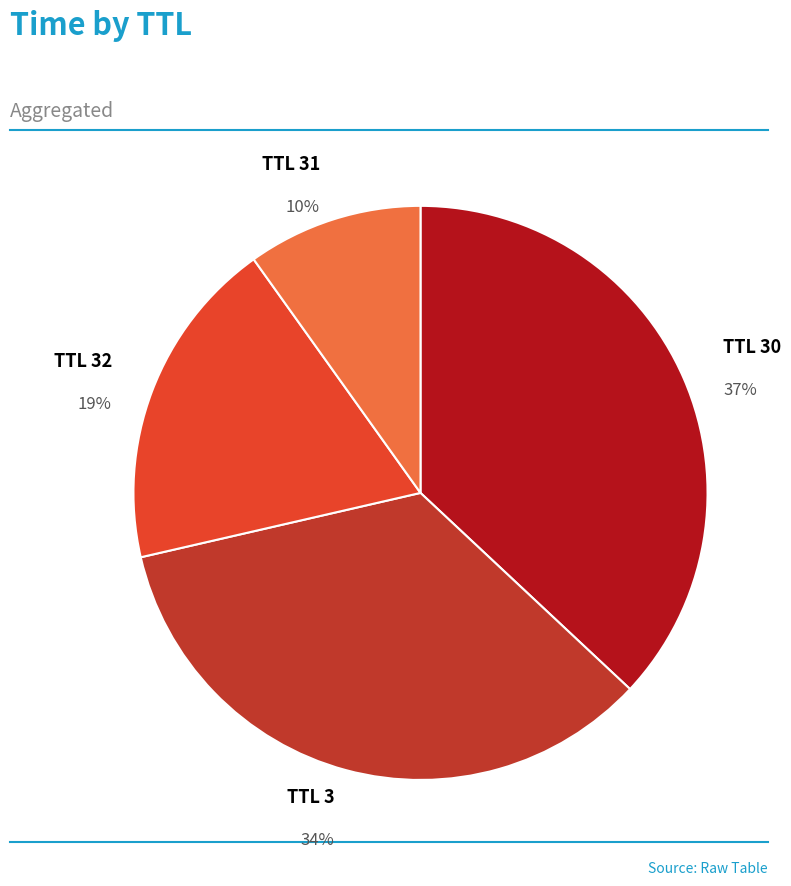

Which slice is the largest?

TTL 30